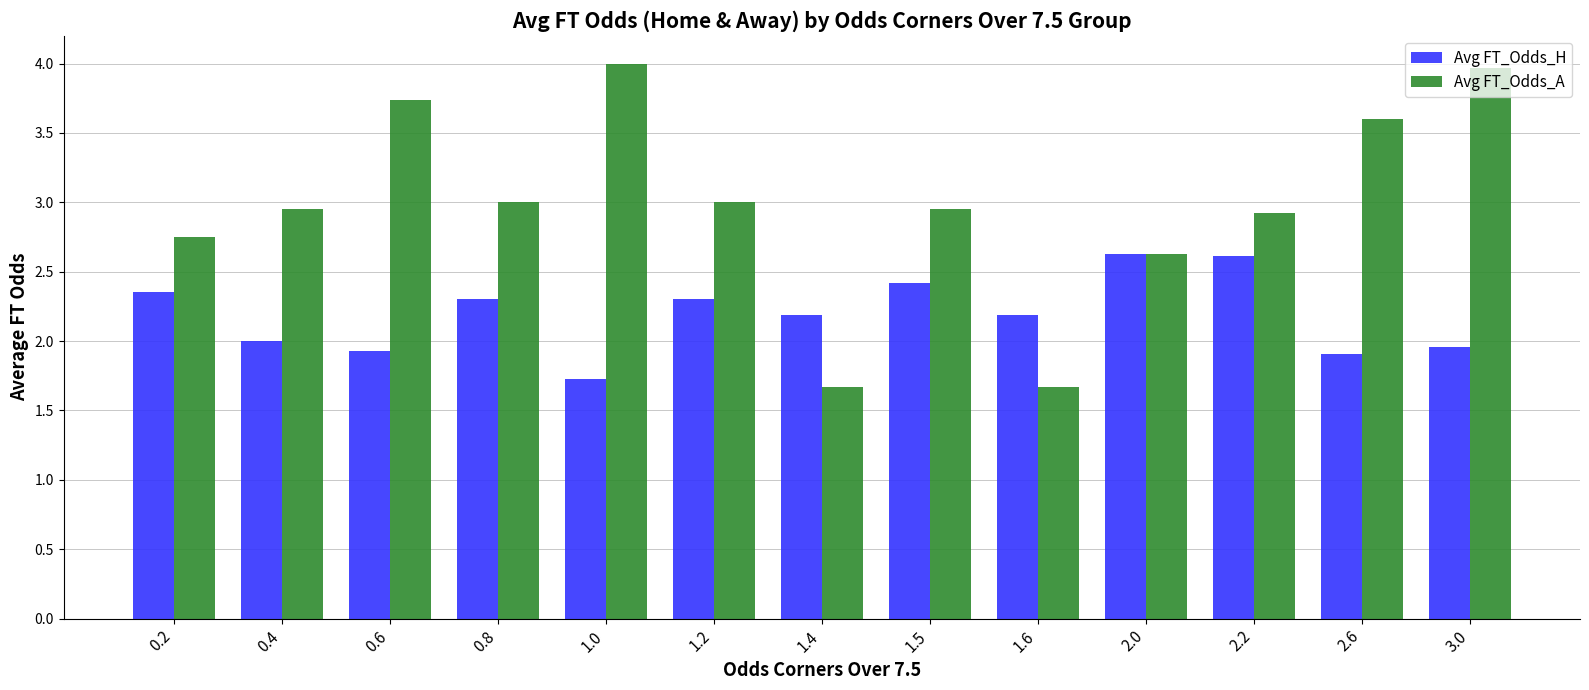

Which series has the largest range (max minus min)?

Avg FT_Odds_A